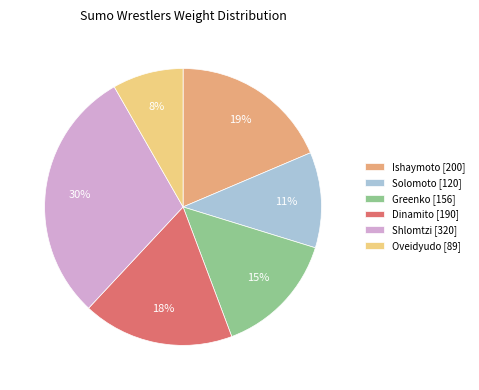

What is the ratio of the value at Greenko to the value at Dinamito?

0.8